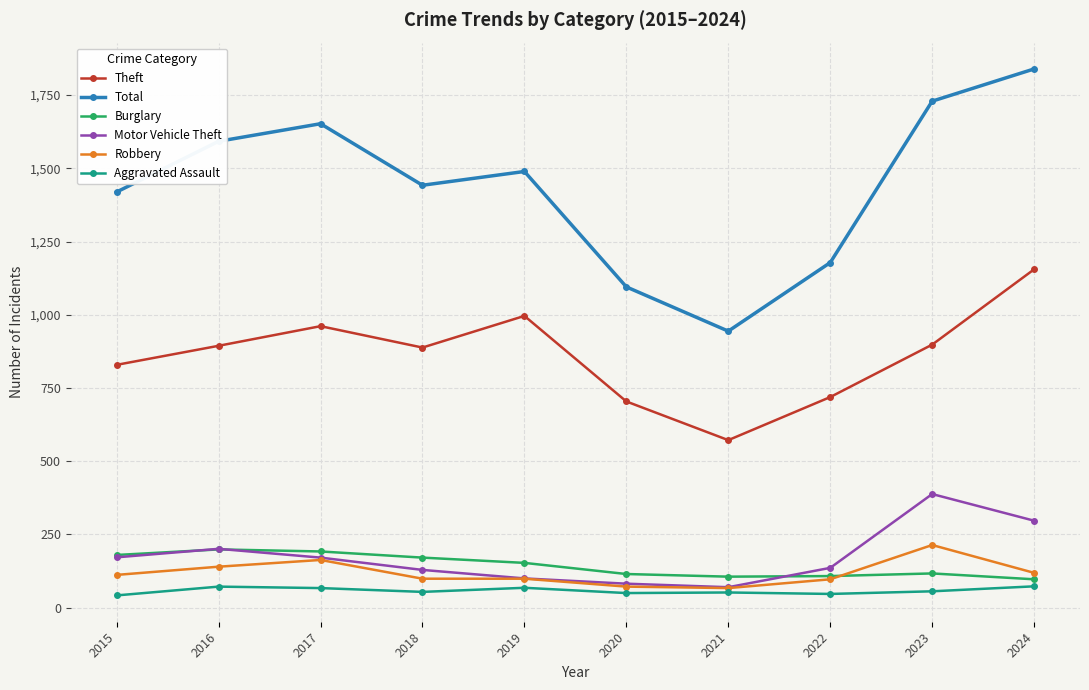

What is the maximum value shown in the chart?

1839